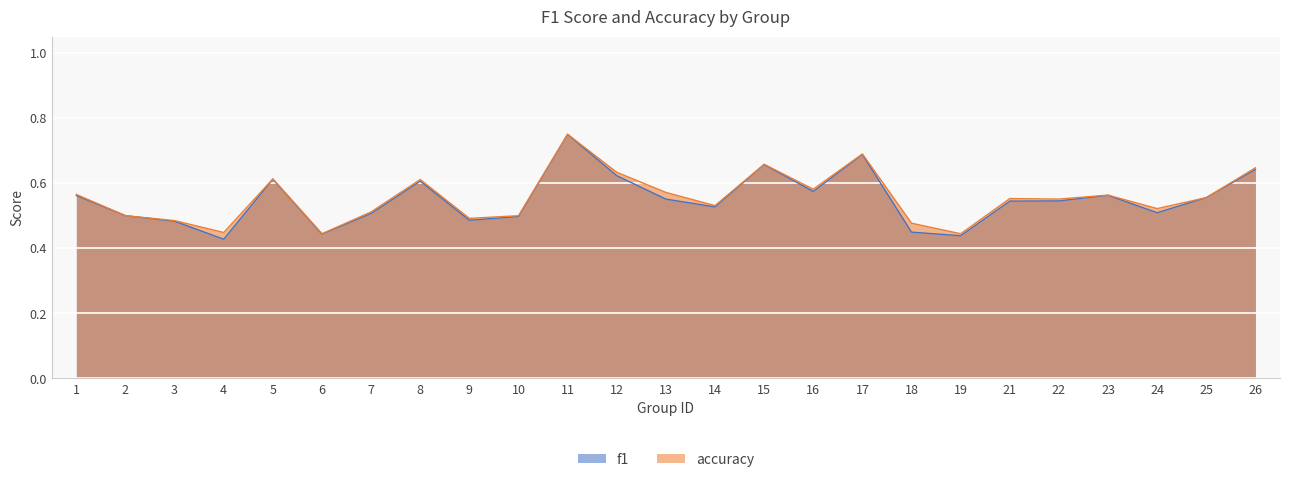

What is the difference between the maximum and minimum values in the f1 series?

0.3